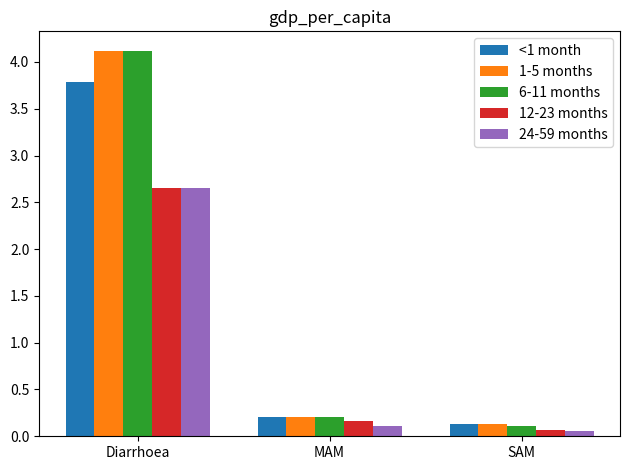

Is the value of 1-5 months at SAM greater than the value of <1 month at Diarrhoea?

No